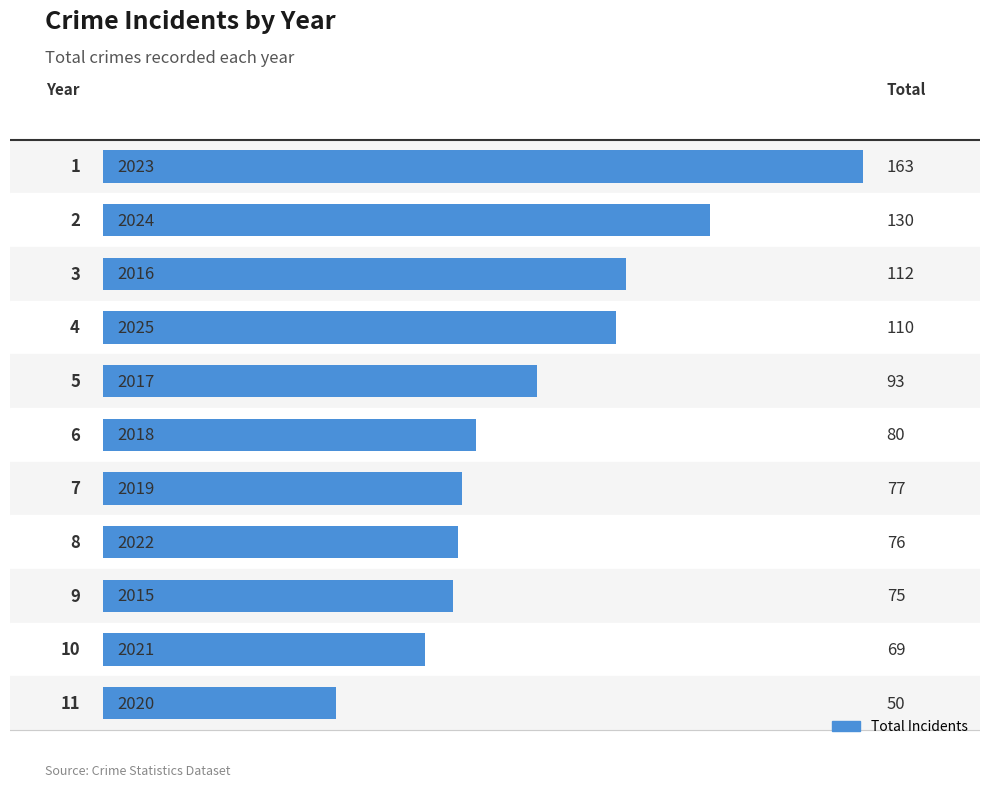

Does the chart contain any negative values?

No